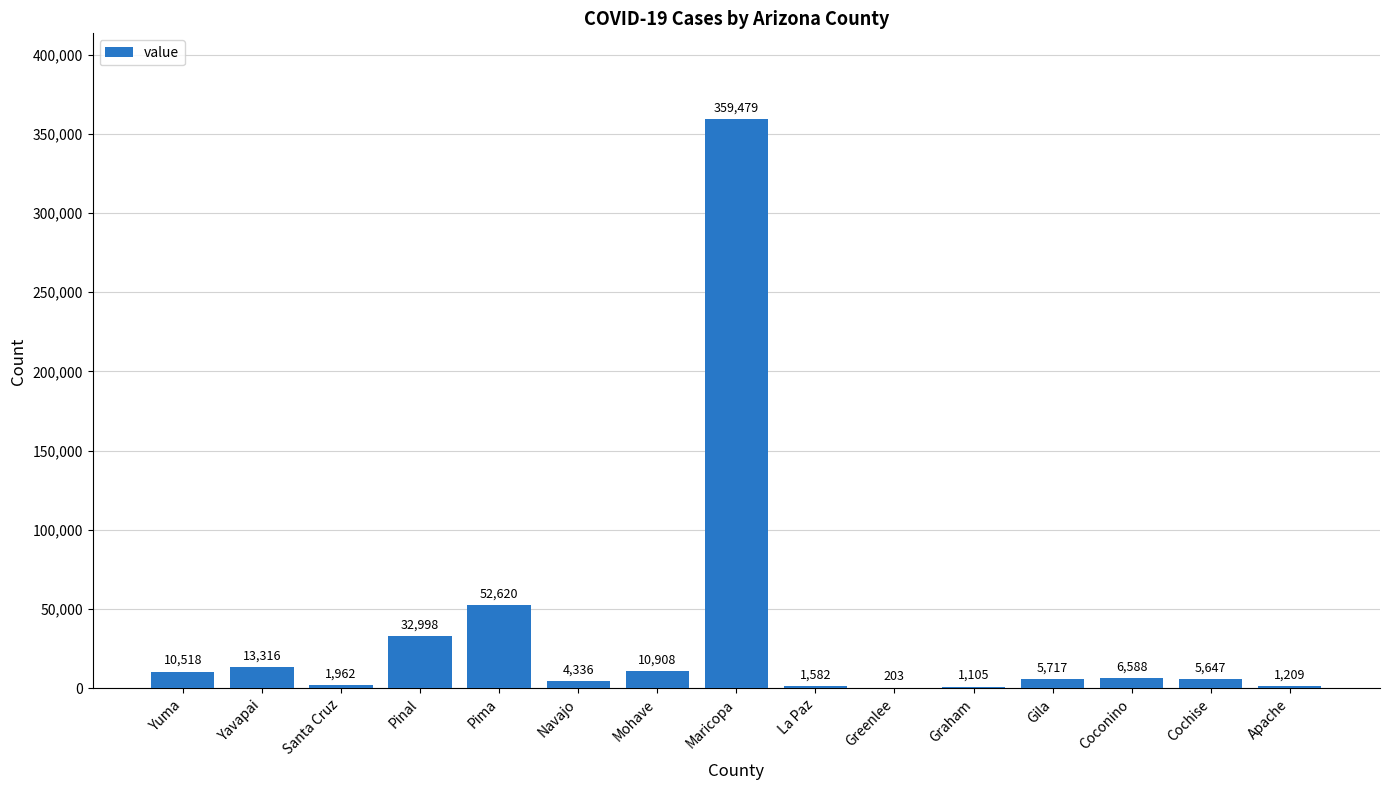

Between Yavapai and Navajo, which is larger?

Yavapai